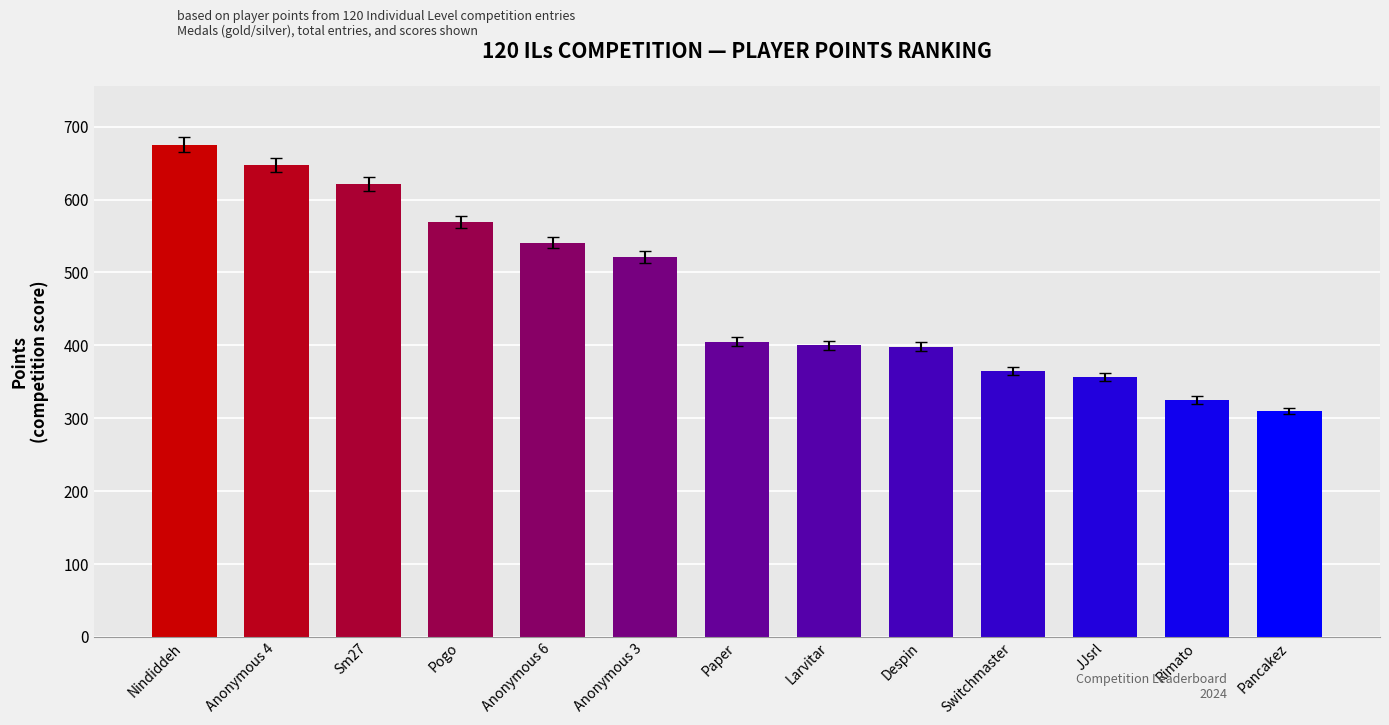

Is it true that the value at Switchmaster is 601?

False